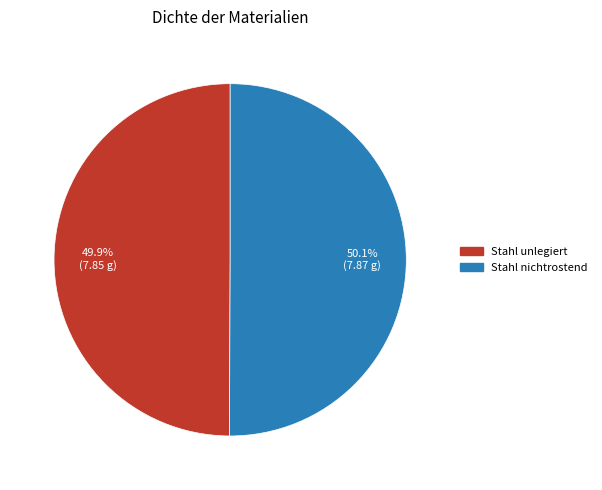

How many segments does this pie chart have?

2